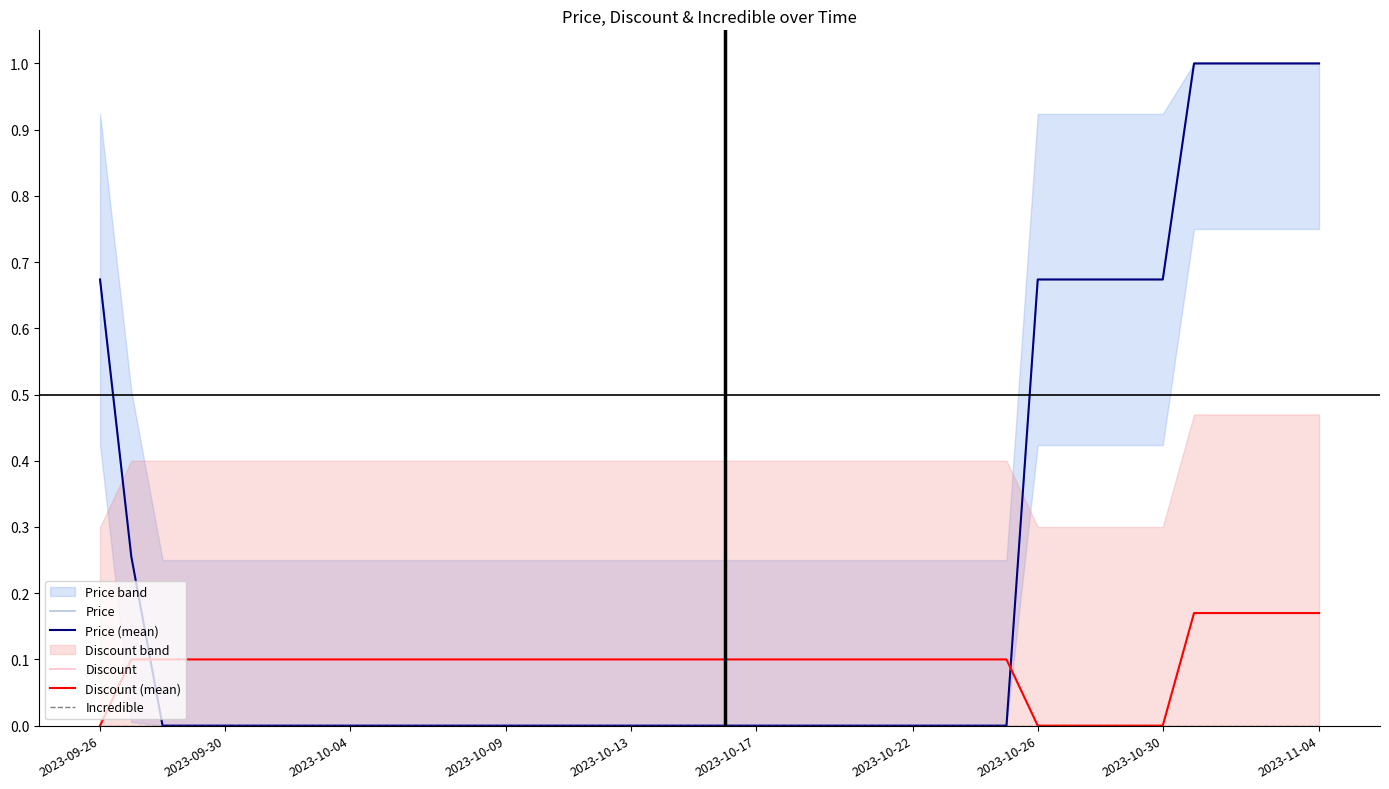

What is the difference between the highest and lowest values at 23?

0.1